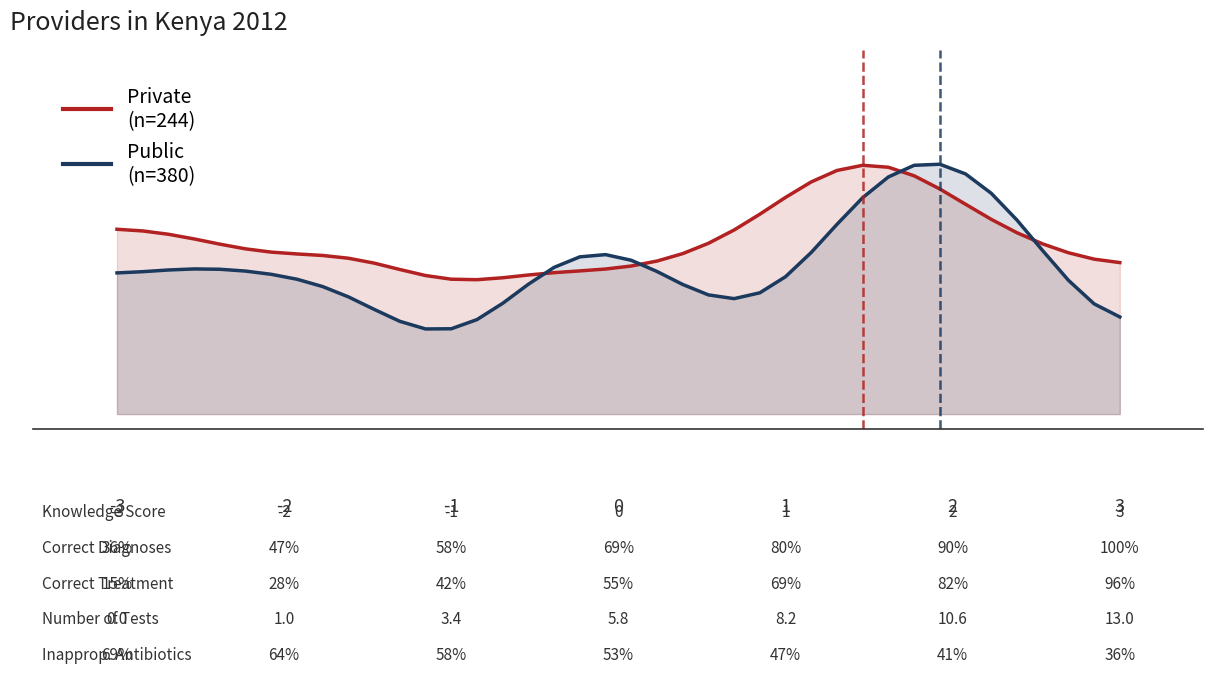

Is the value of Private
(n=244) at 19 greater than the value of Public
(n=380) at 12?

Yes